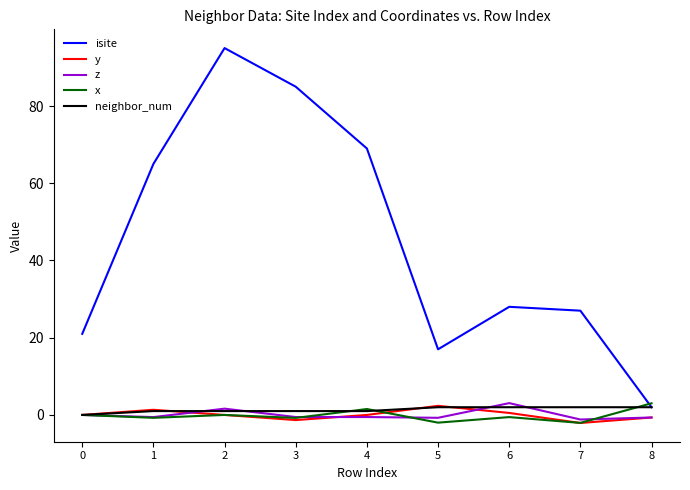

Which series has the largest range (max minus min)?

isite